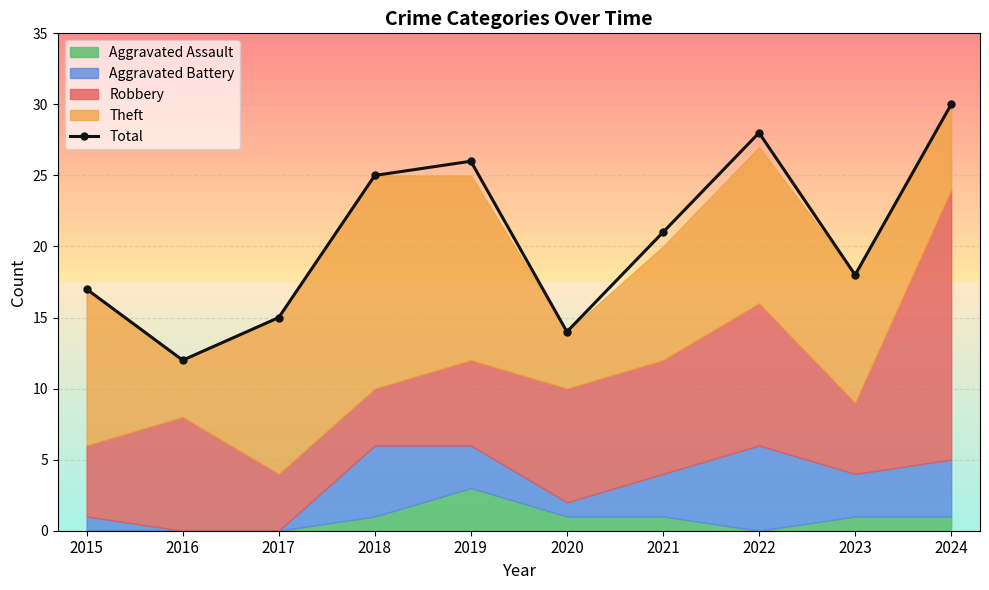

The value at 2015 is 26. True or false?

False